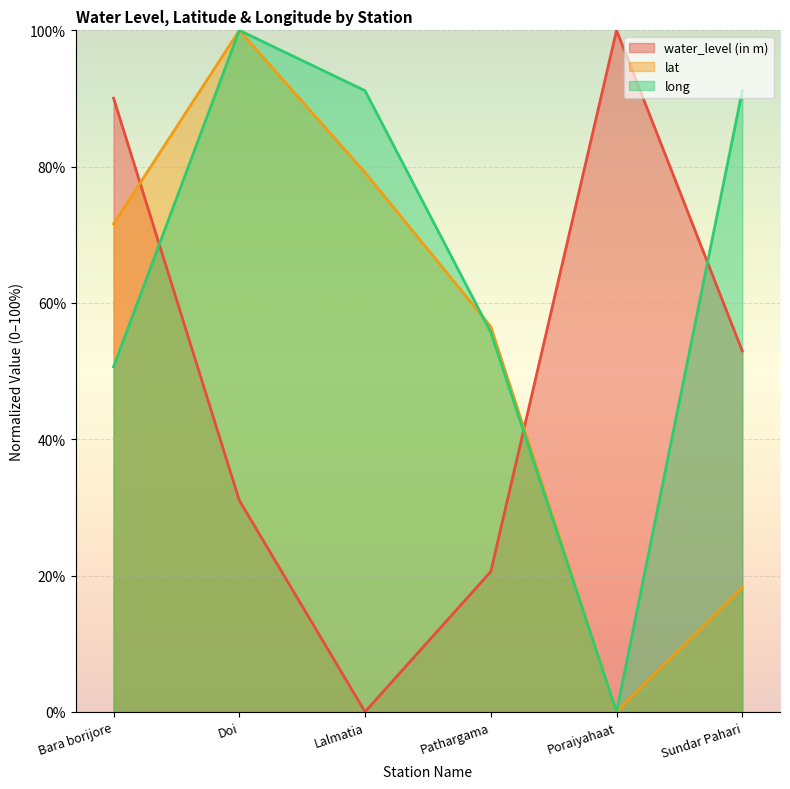

Is the value of water_level (in m) at Sundar Pahari greater than the value of long at Bara borijore?

Yes